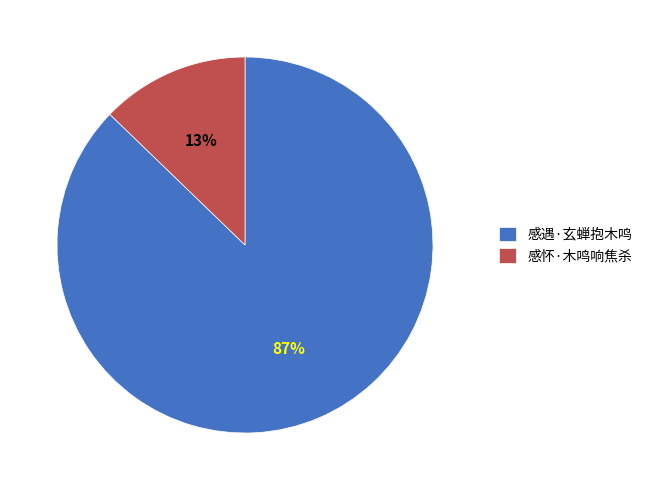

To the nearest percent, what percentage of the pie is 感怀·木鸣响焦杀?

13%